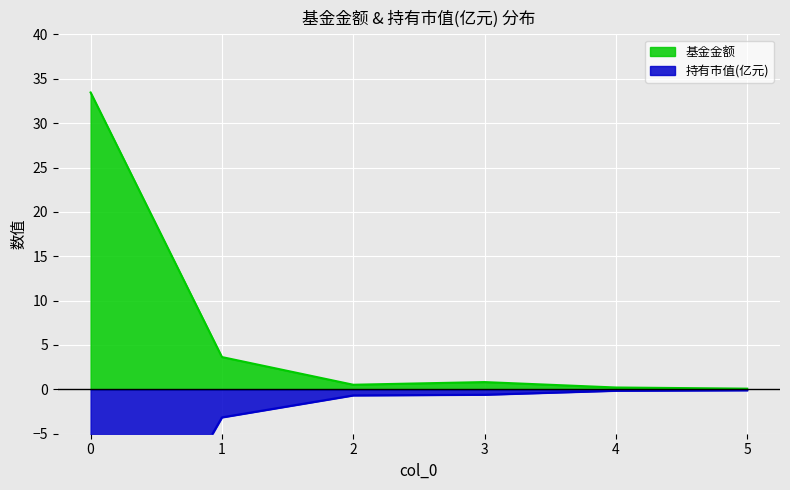

What is the highest value of the 持有市值(亿元) series?

-0.1